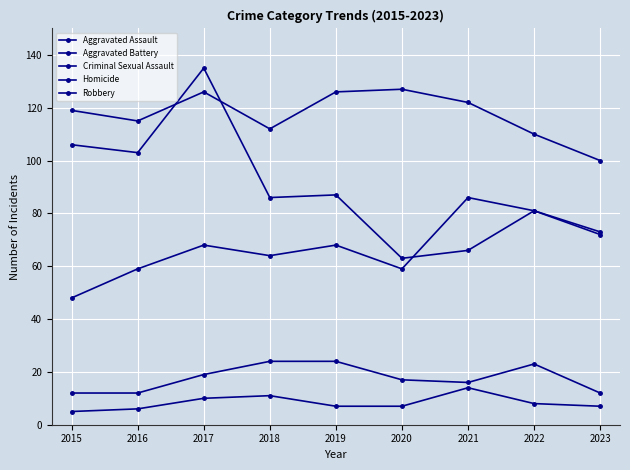

Reading left to right, transcribe all the data shown in this chart.

Aggravated Assault: 2015=48	2016=59	2017=68	2018=64	2019=68	2020=59	2021=86	2022=81	2023=73
Aggravated Battery: 2015=119	2016=115	2017=126	2018=112	2019=126	2020=127	2021=122	2022=110	2023=100
Criminal Sexual Assault: 2015=12	2016=12	2017=19	2018=24	2019=24	2020=17	2021=16	2022=23	2023=12
Homicide: 2015=5	2016=6	2017=10	2018=11	2019=7	2020=7	2021=14	2022=8	2023=7
Robbery: 2015=106	2016=103	2017=135	2018=86	2019=87	2020=63	2021=66	2022=81	2023=72